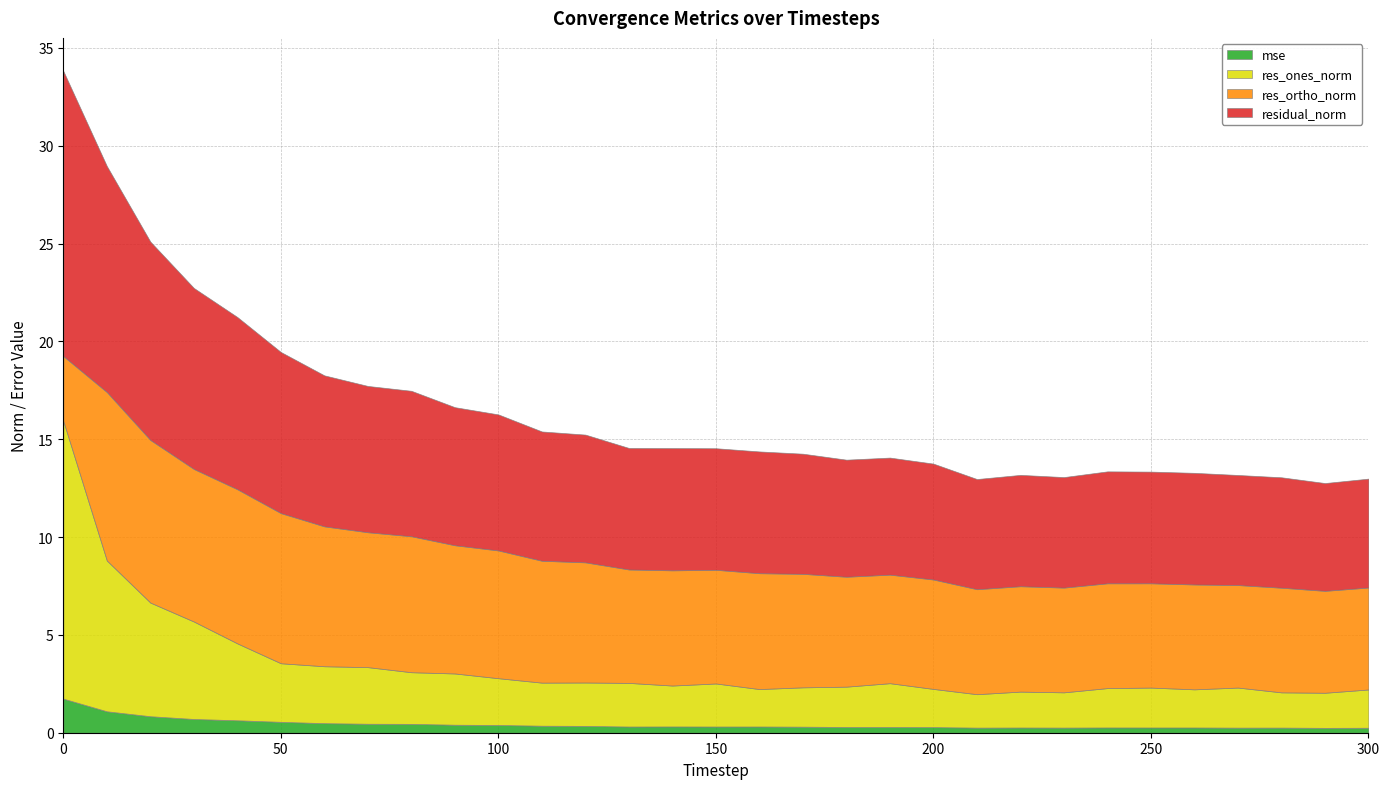

At which category does the chart reach its minimum across all series?

290